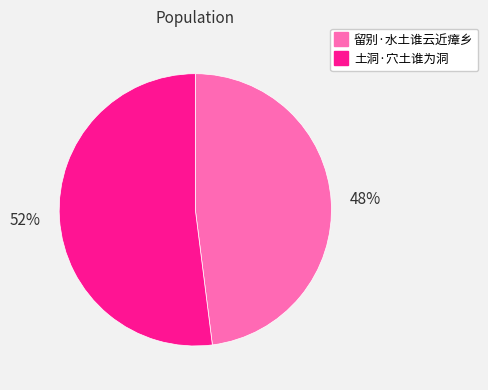

Does any single category account for the majority?

Yes